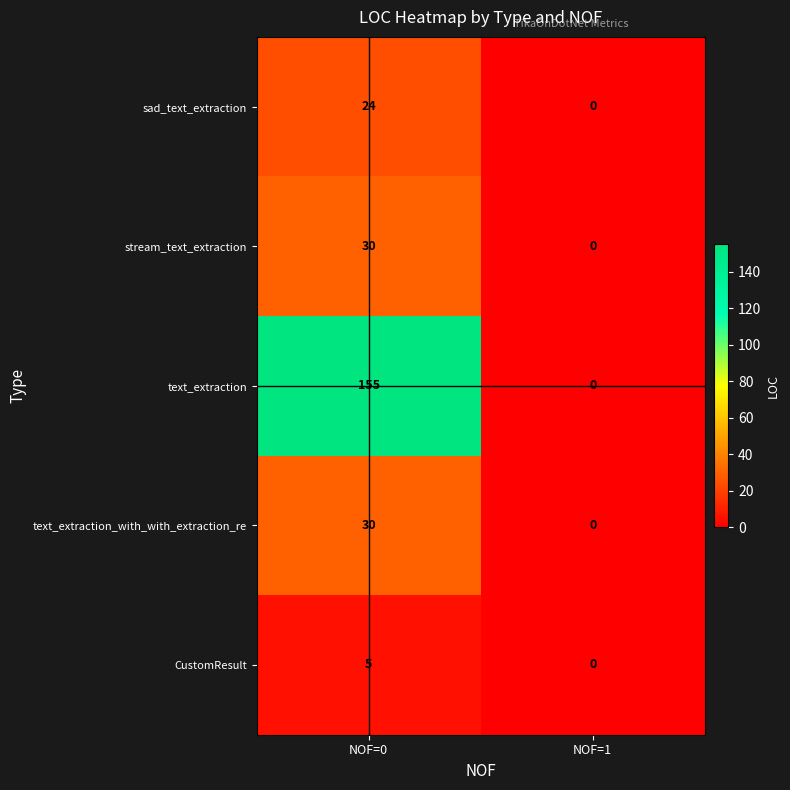

How many distinct data groups are displayed?

5